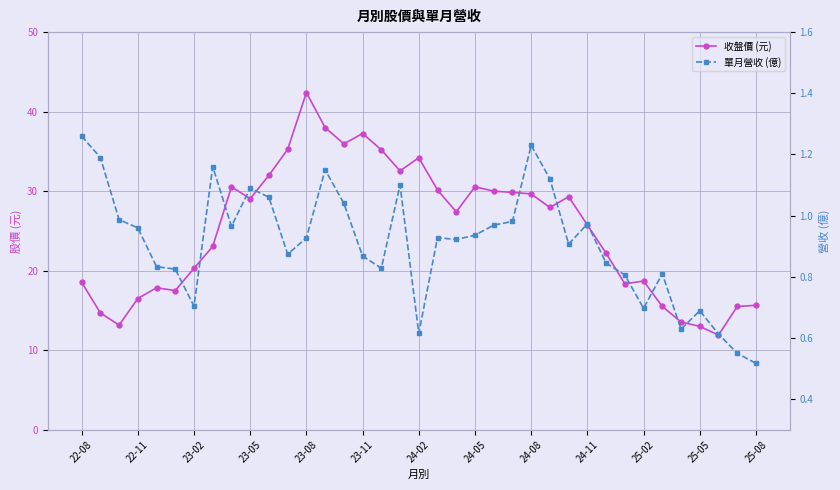

Between 23-02 and 24-05, which series saw the biggest shift?

收盤價 (元)